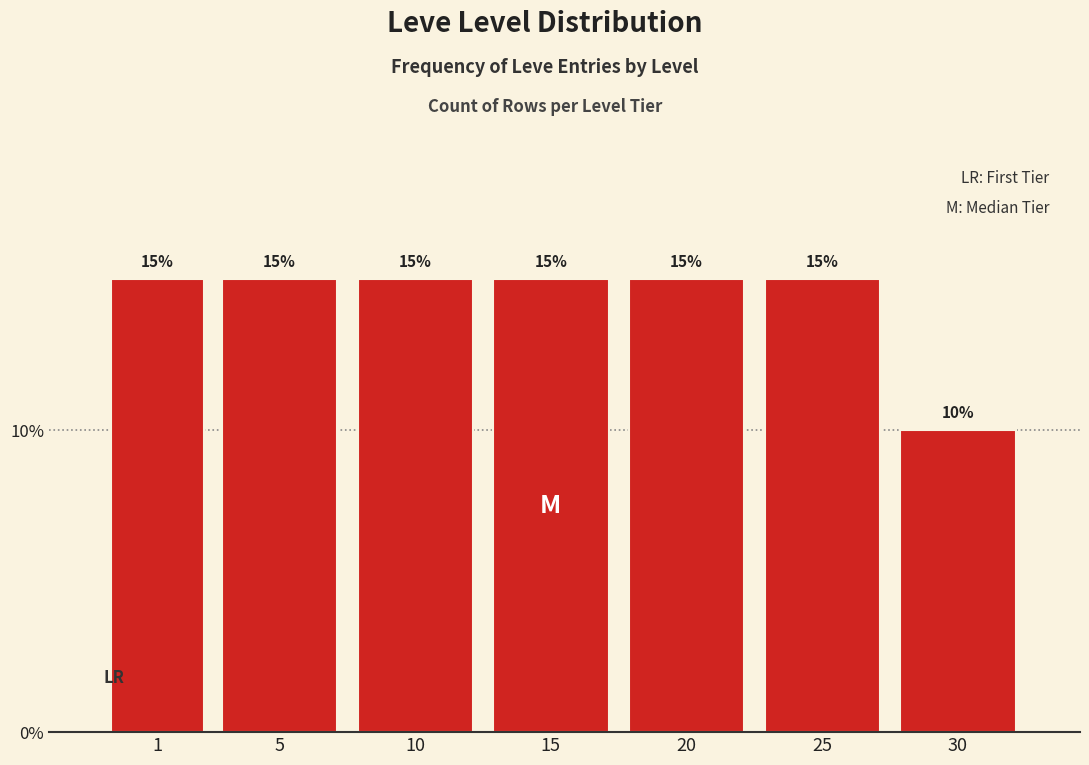

Reading left to right, transcribe all the data shown in this chart.

1=15	5=15	10=15	15=15	20=15	25=15	30=10